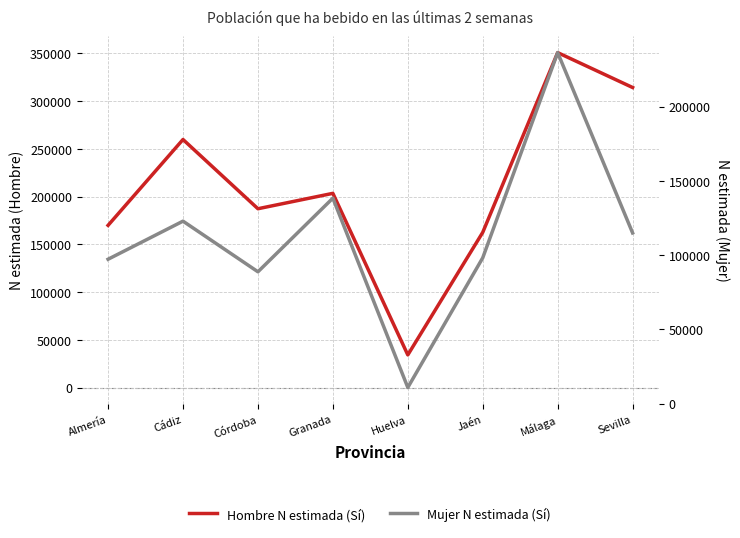

What is the approximate value of Hombre N estimada (Sí) at Córdoba, to the nearest 10?

187310